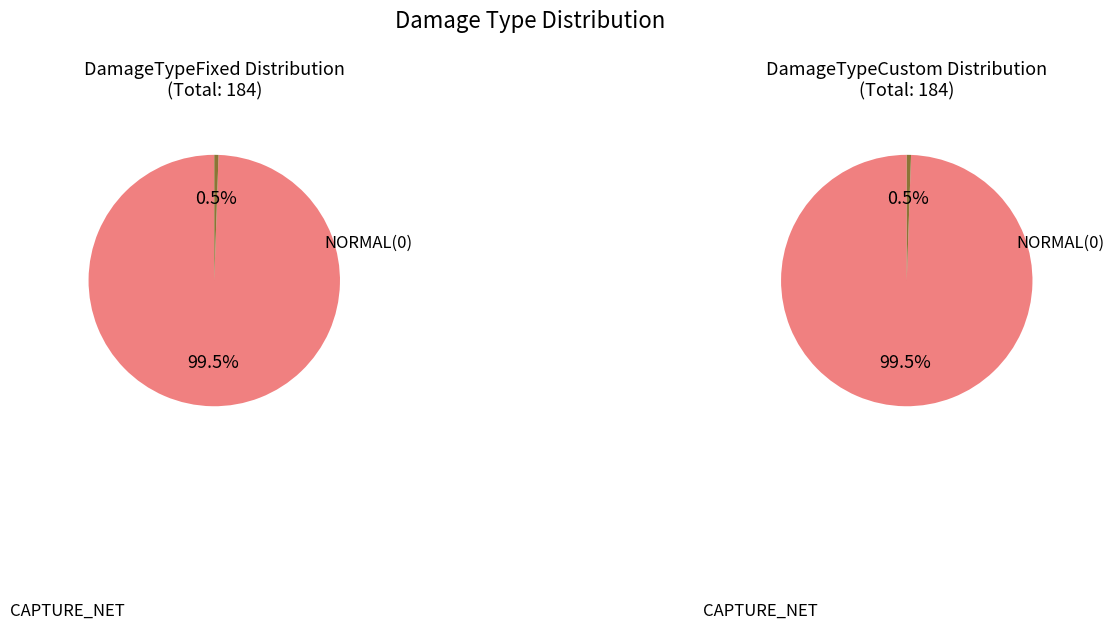

Does NORMAL(0) account for over 50% of the chart?

Yes